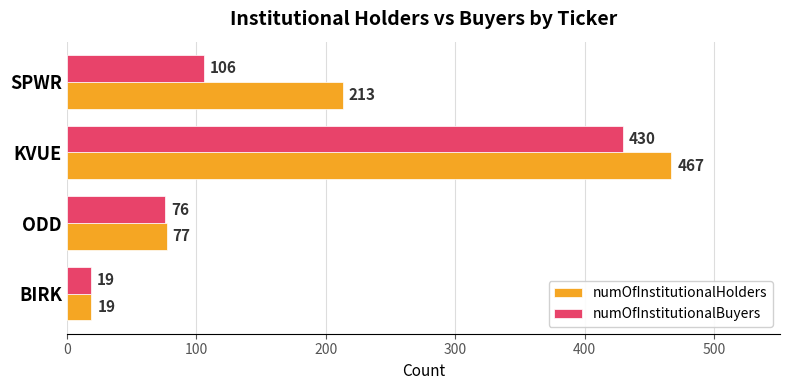

True or false: numOfInstitutionalBuyers has a value of 183 at KVUE.

False